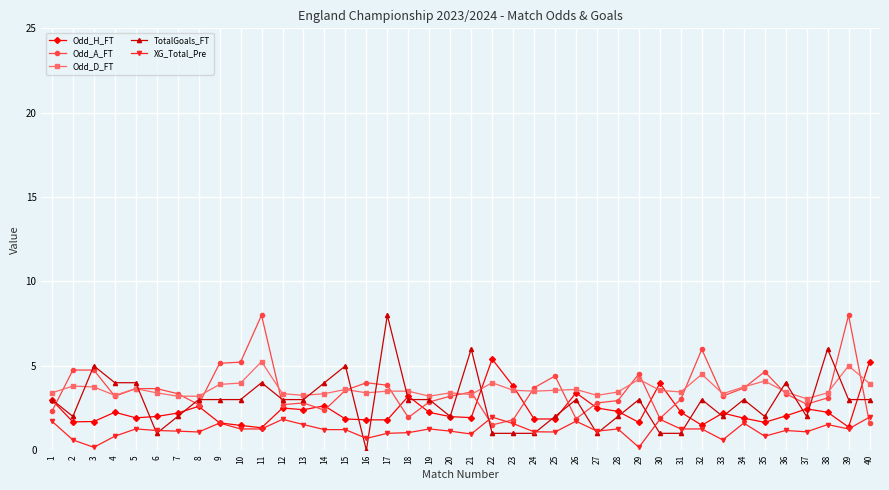

What is the maximum value for Odd_A_FT?

8.0